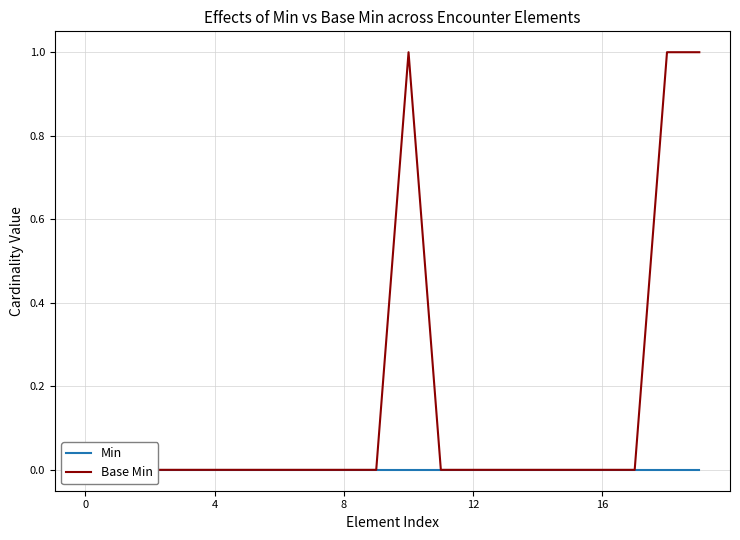

Is this an area chart (filled region under the line)?

No